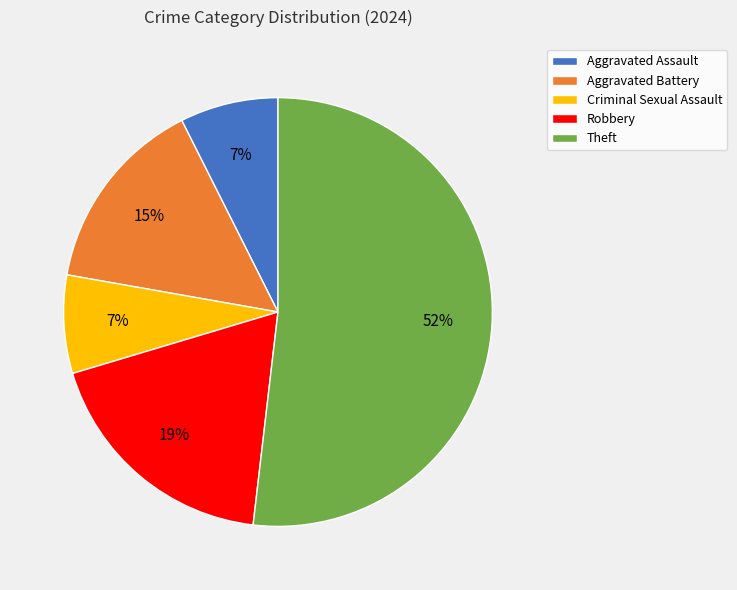

The Criminal Sexual Assault slice represents 7% of the pie. True or false?

True